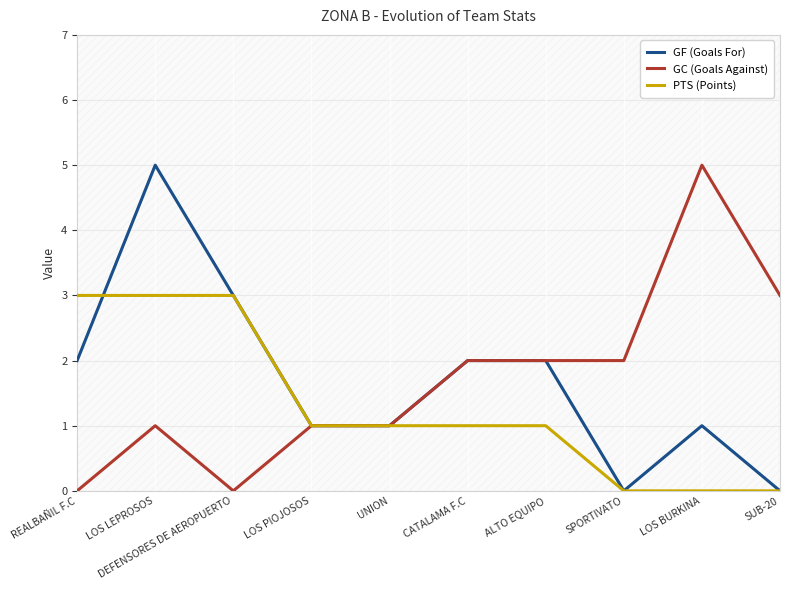

At CATALAMA F.C, list the series in order from largest to smallest.

GF (Goals For), GC (Goals Against), PTS (Points)